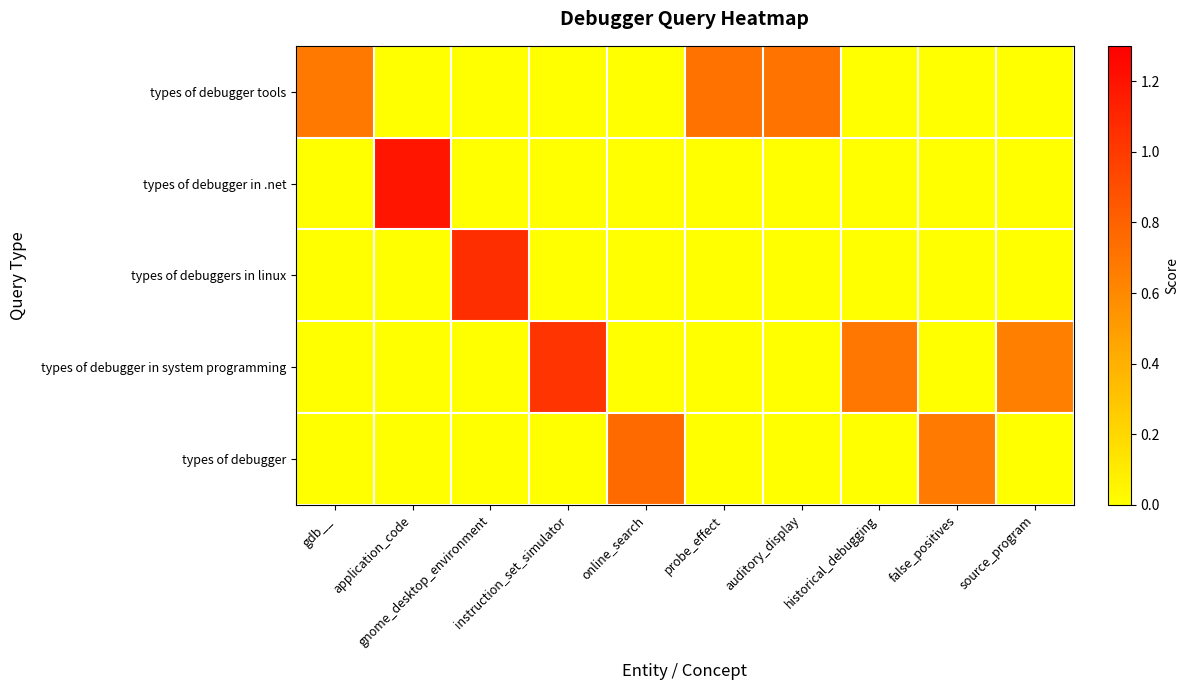

At which category does the chart reach its minimum across all series?

application_code